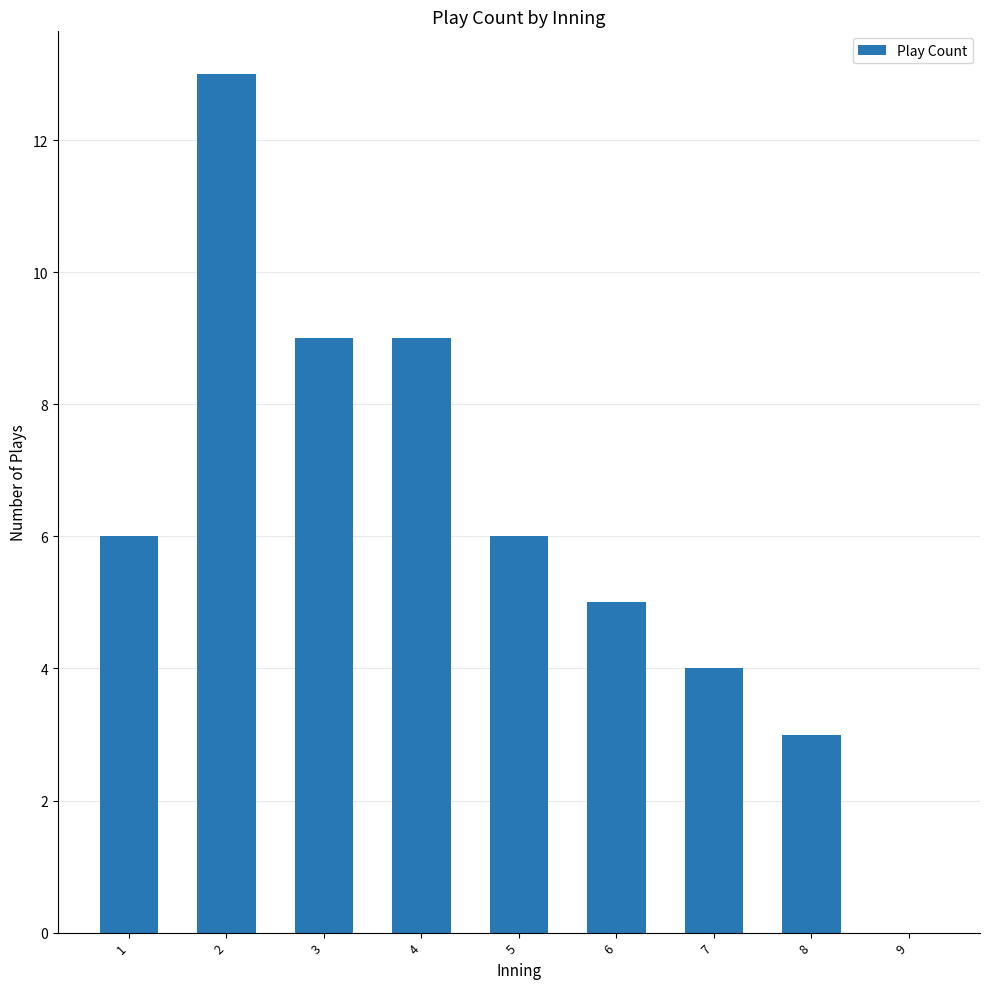

What is the sum of all values?

55